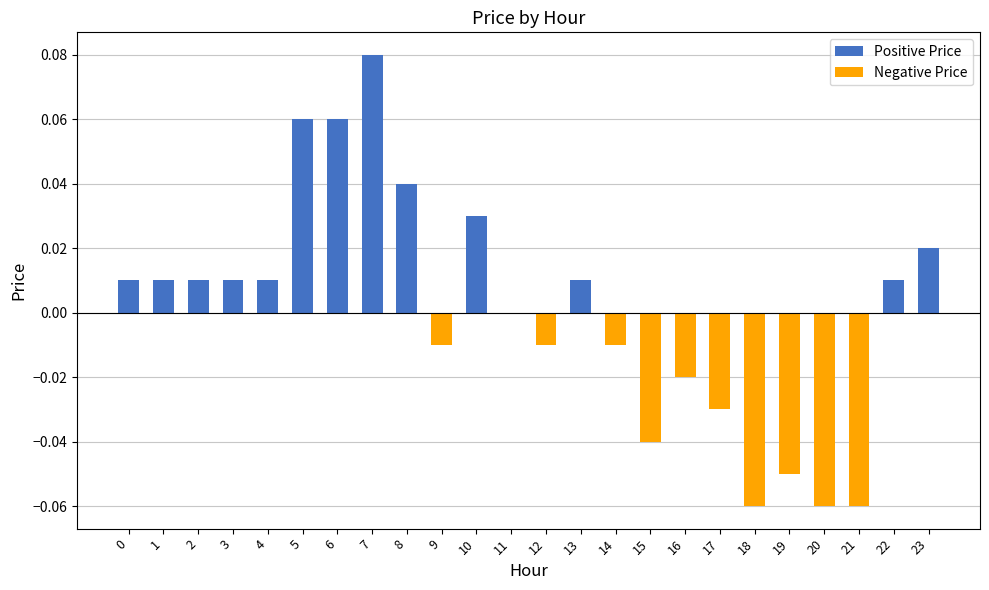

Which category has the highest value across all series?

7